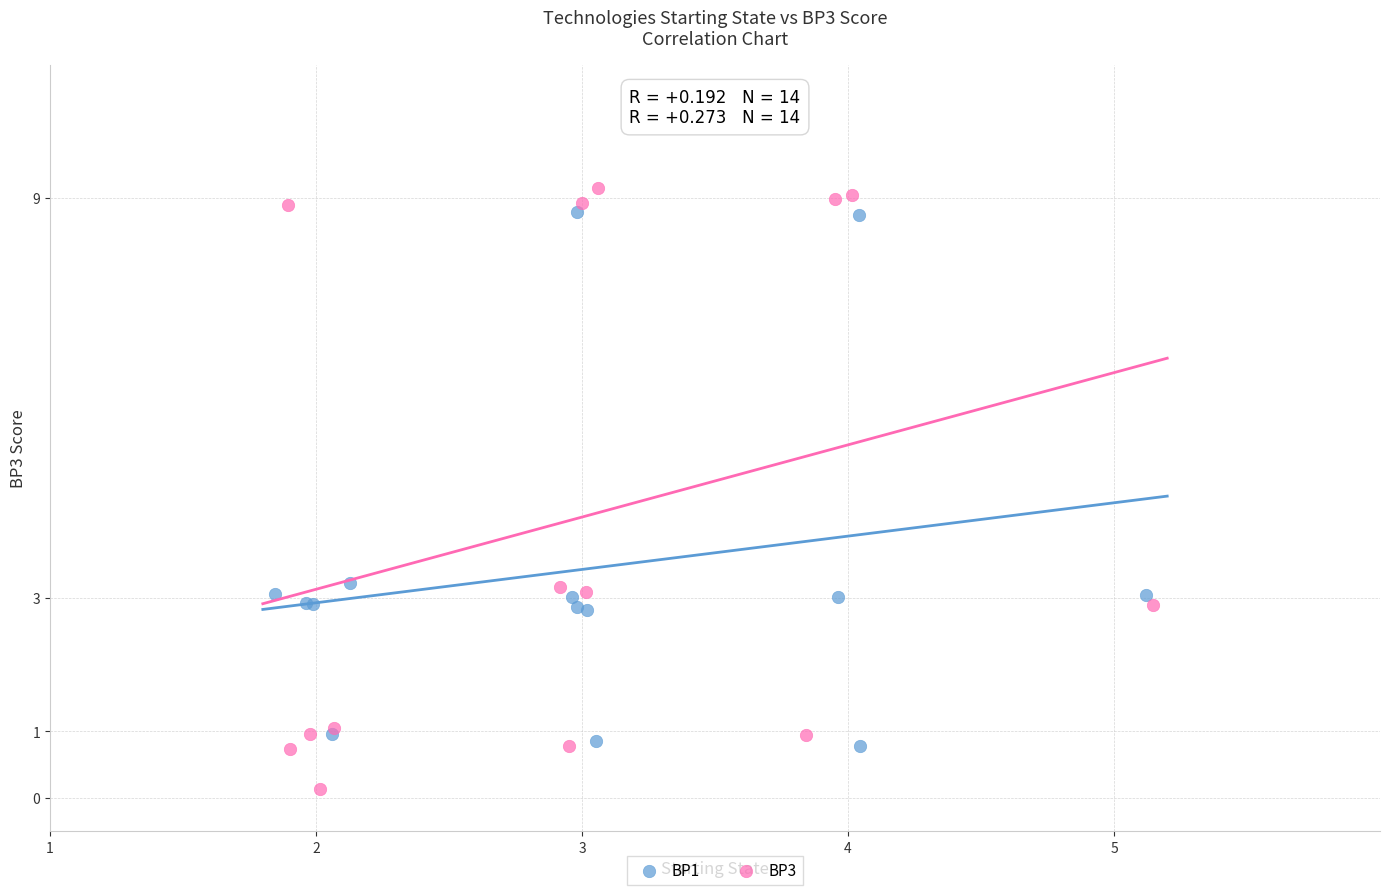

Which series contains the lowest Y value?

BP3